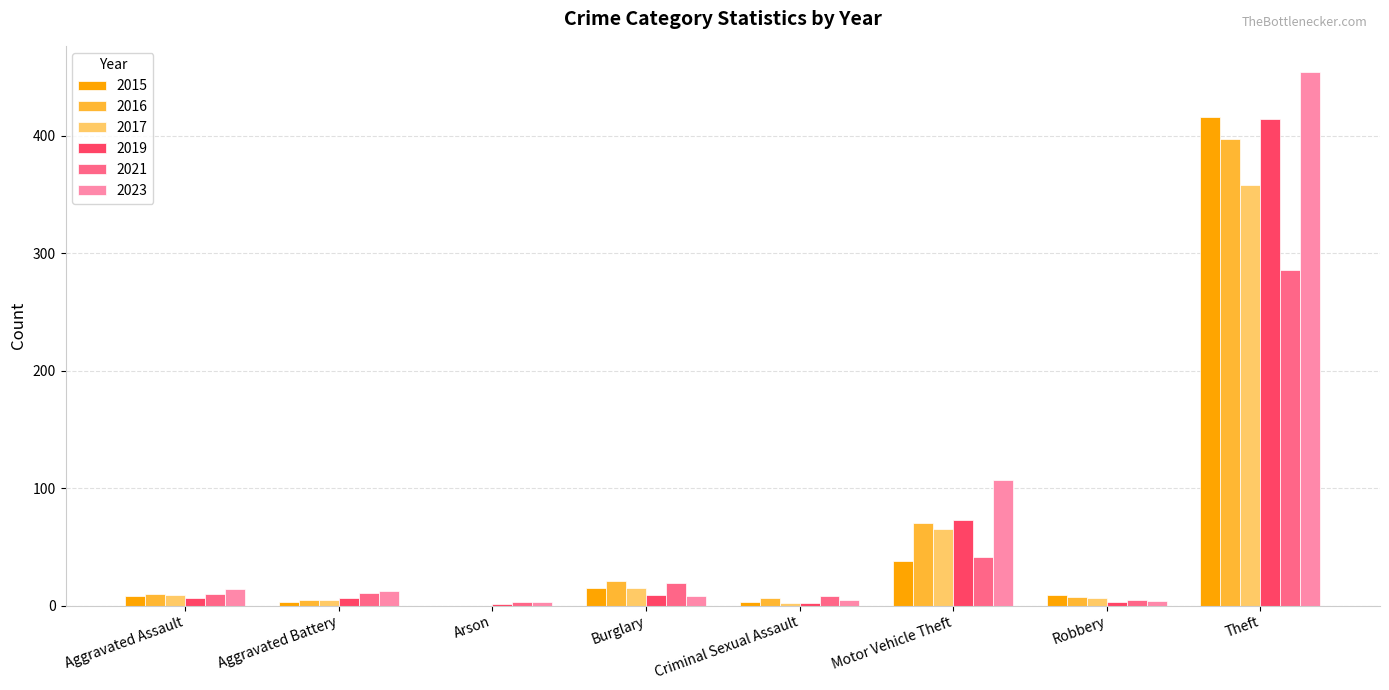

Count the number of categories in the chart.

8